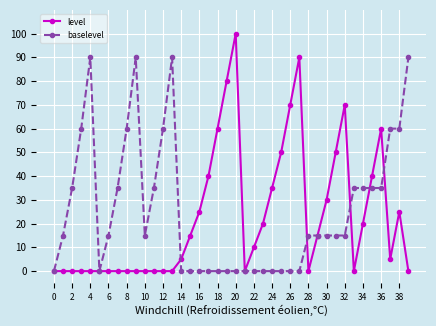

At how many categories does at least one series exceed 65?

9